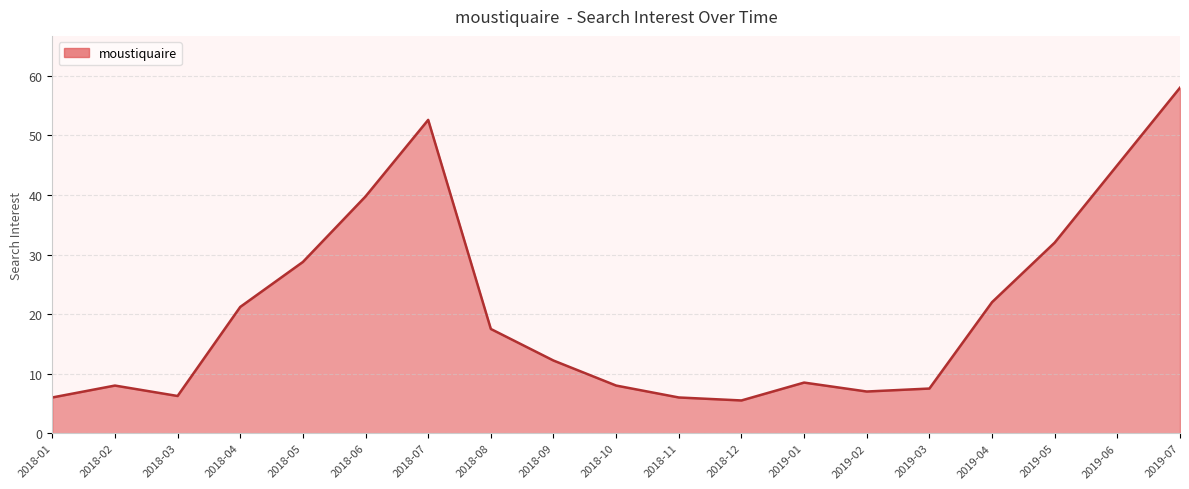

What position from the left is 2018-07?

7